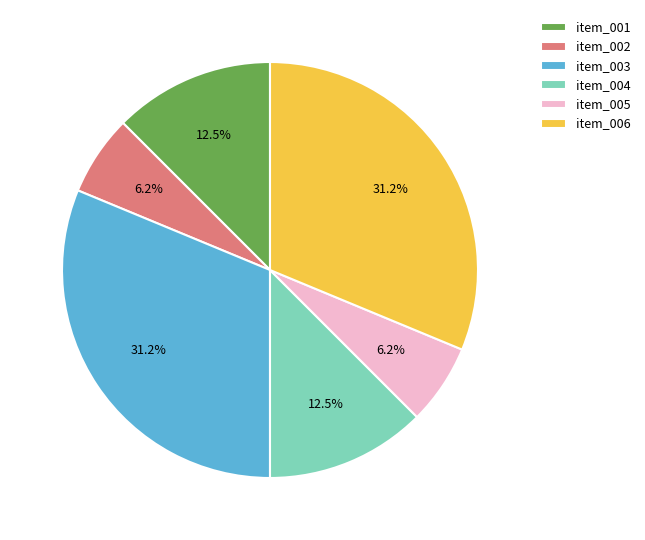

What is the ratio of the value at item_006 to the value at item_004?

2.5